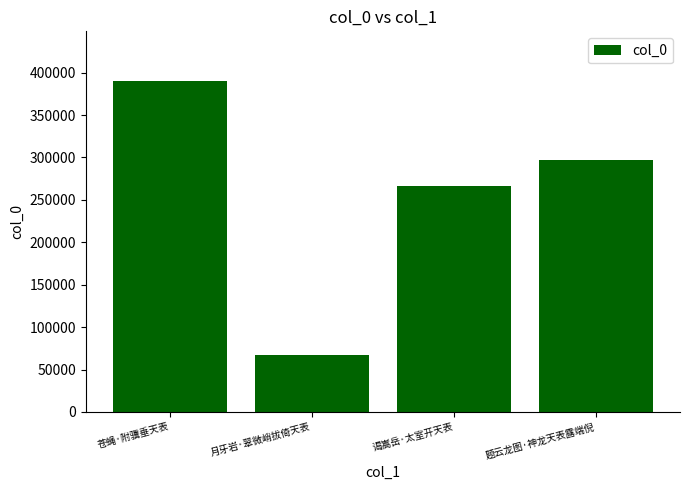

Reading right to left, transcribe all the data shown in this chart.

297329	266257	67449	390139